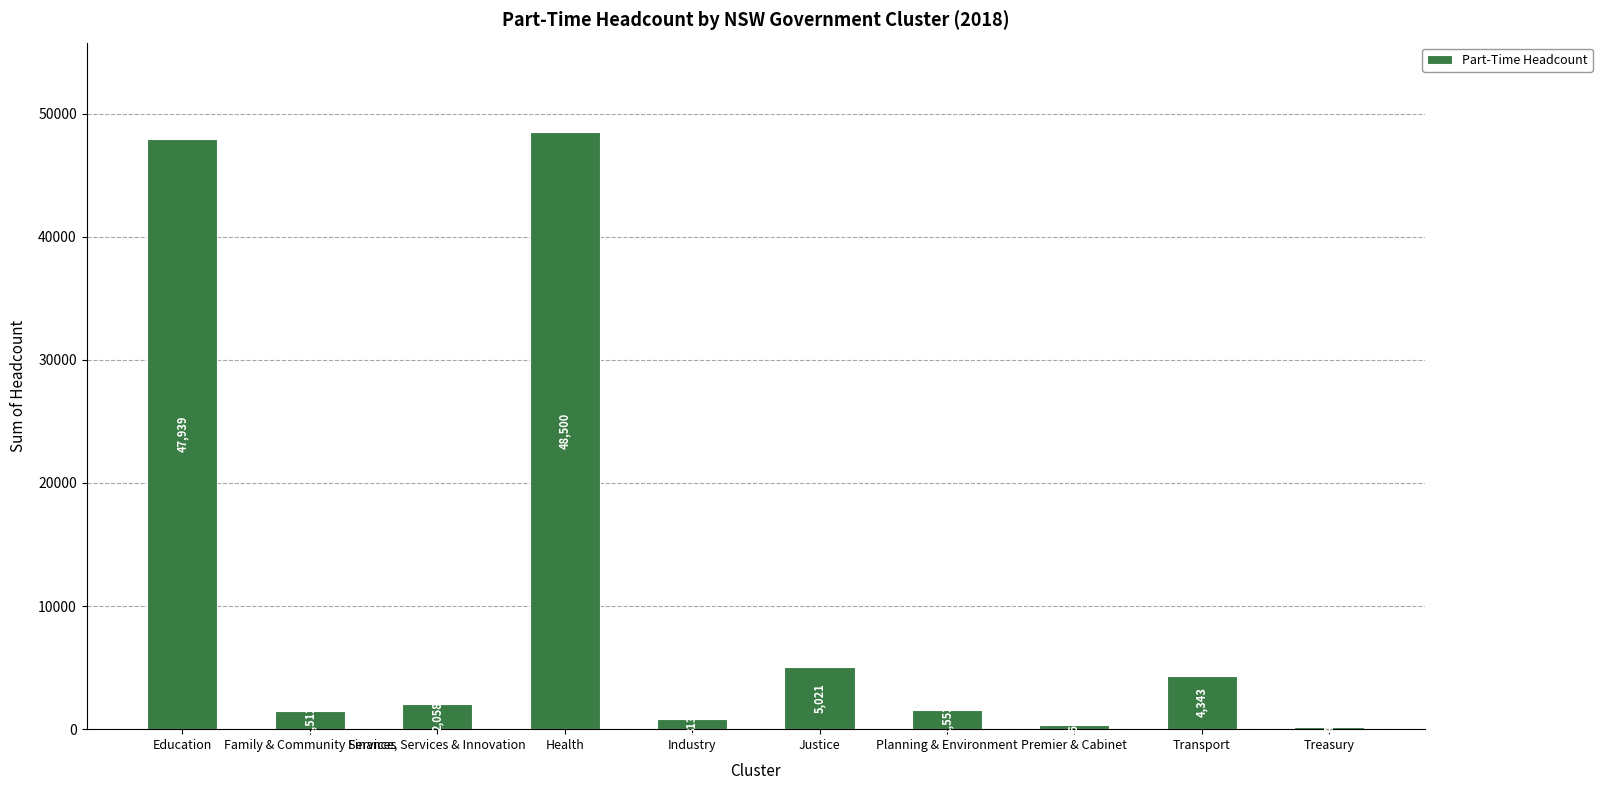

Does the chart contain stacked bars?

No